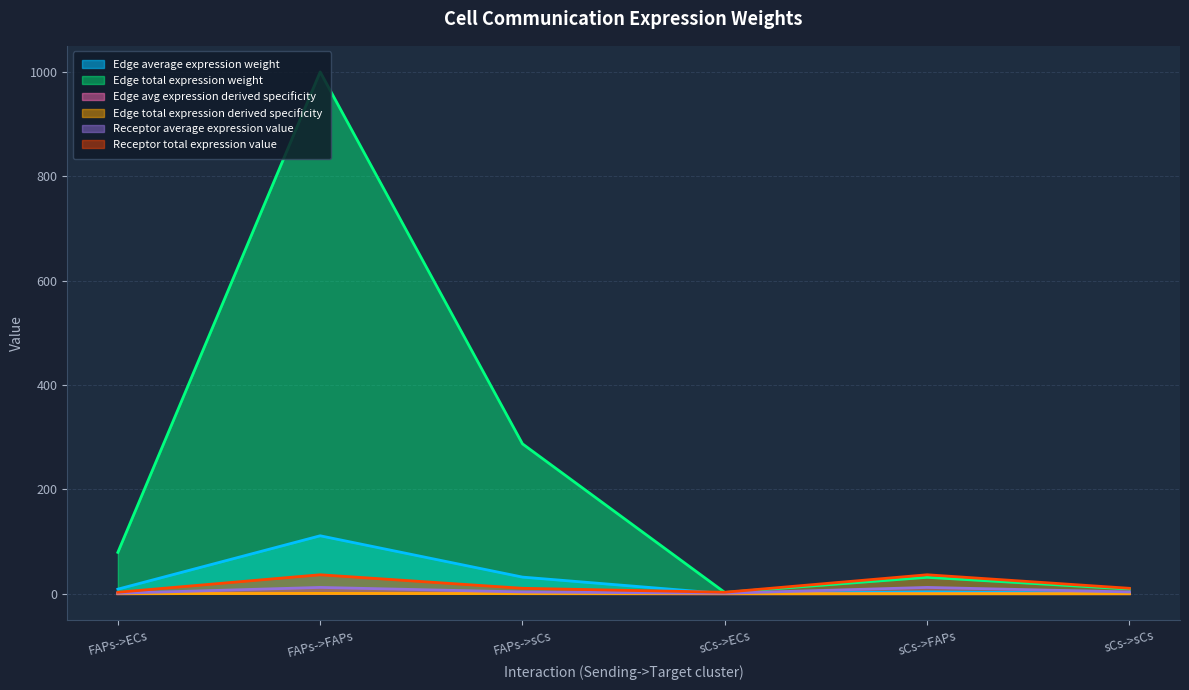

True or false: Edge total expression derived specificity and Receptor average expression value intersect in this chart.

False